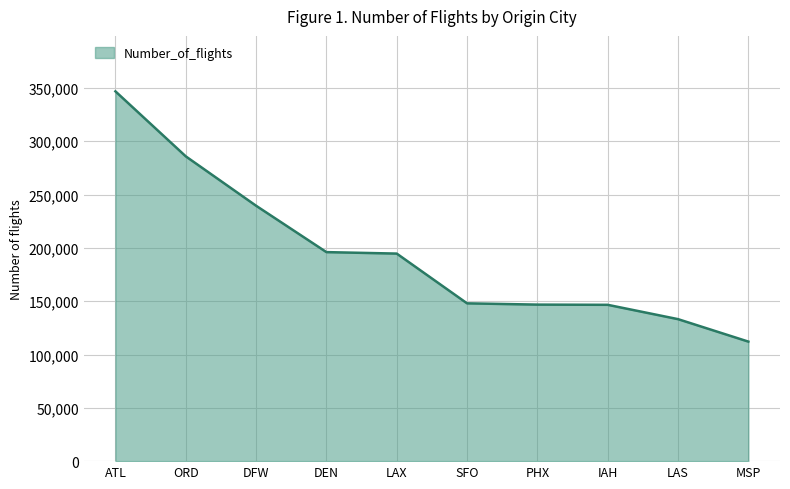

What is the minimum value shown in the chart?

112117